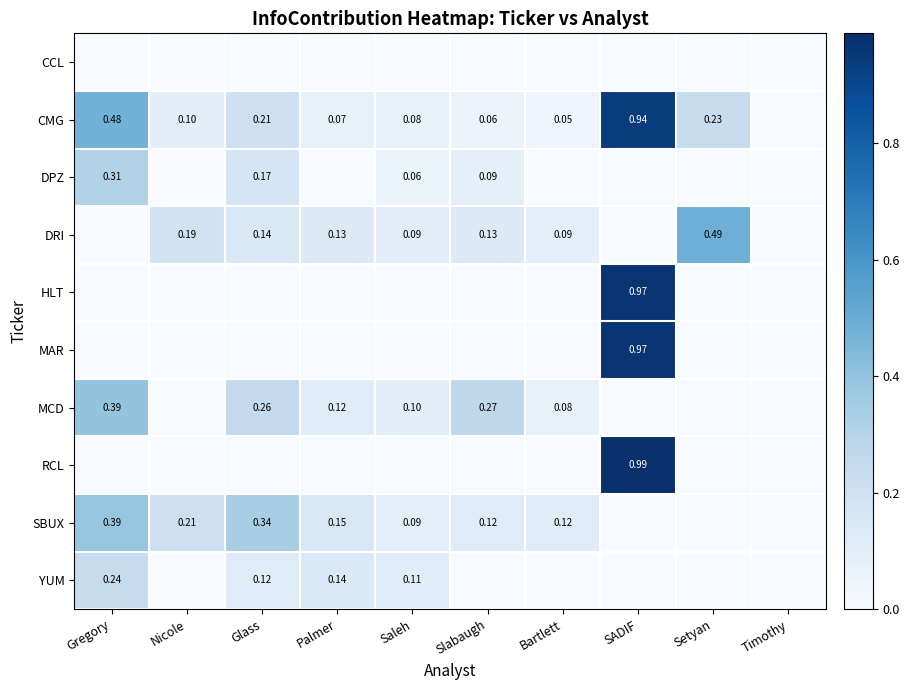

What is the difference between the CMG values at SADIF and Glass?

0.7